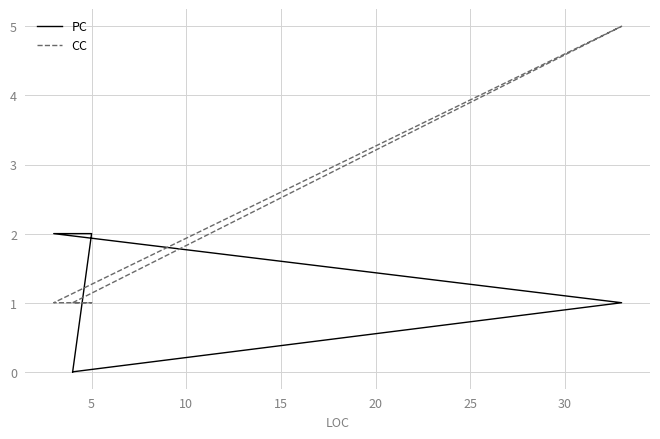

What is the difference between the highest and lowest values at 20?

1